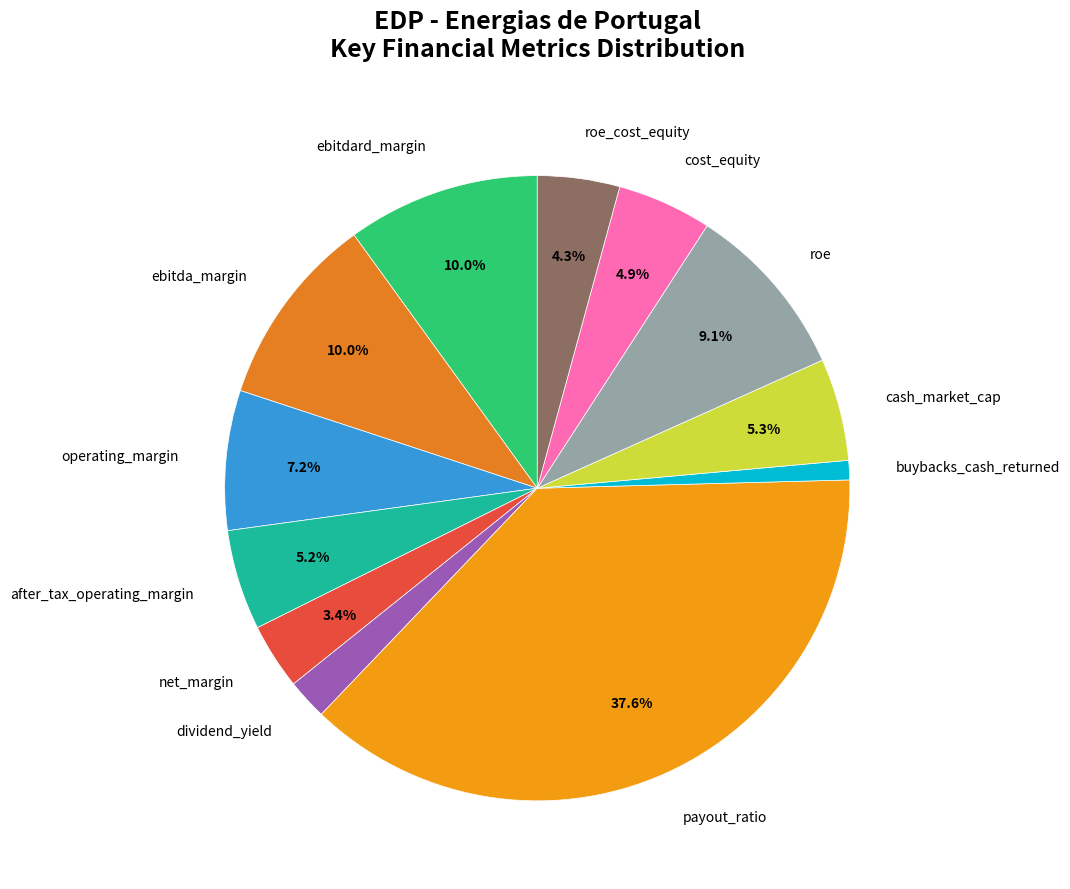

Combined, do payout_ratio and net_margin account for over 50%?

No